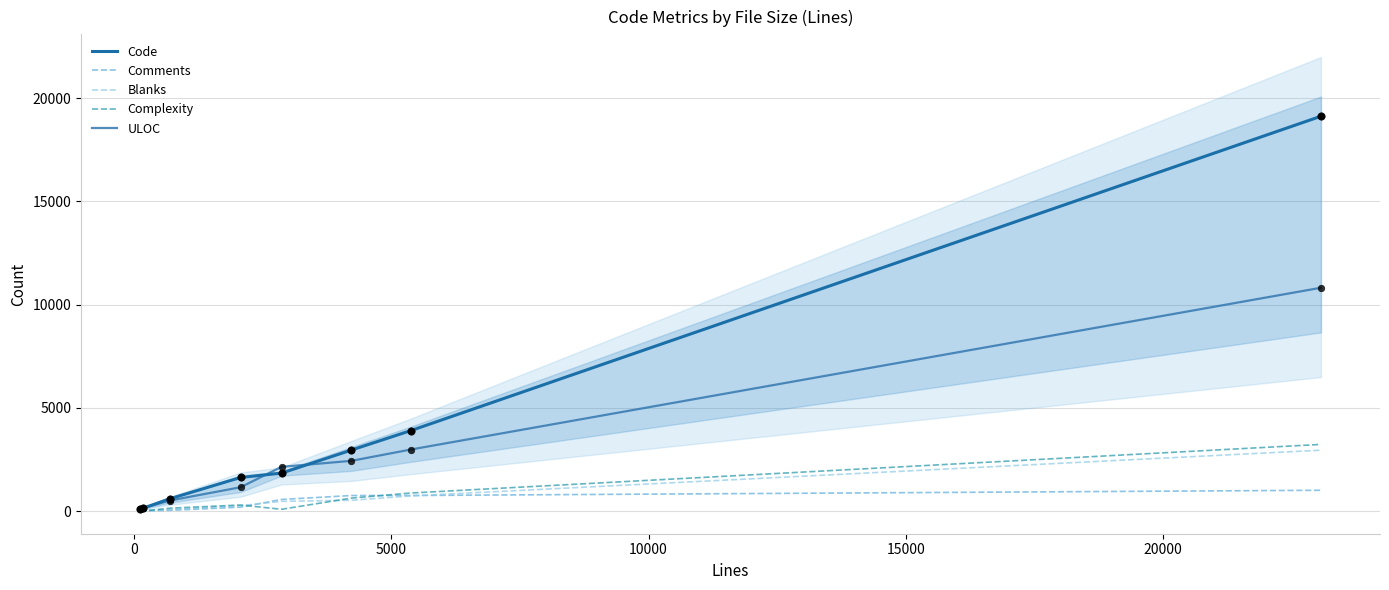

At how many categories does at least one series exceed 8352?

1